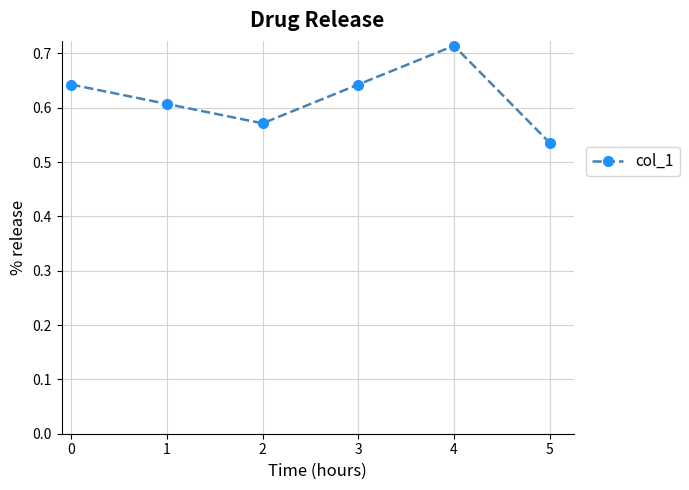

How many distinct data groups are displayed?

1